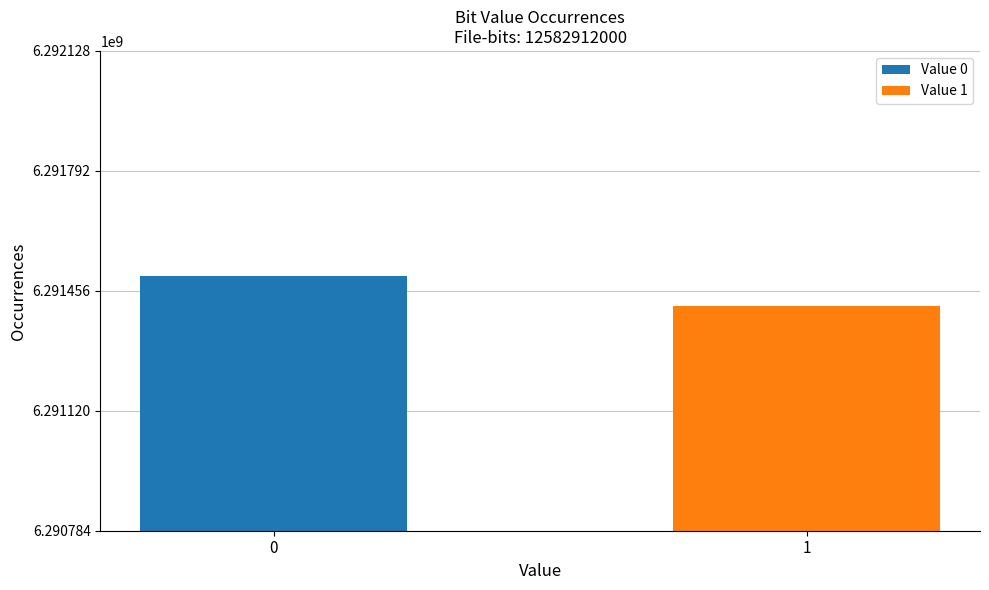

What is the maximum value shown in the chart?

6291498375